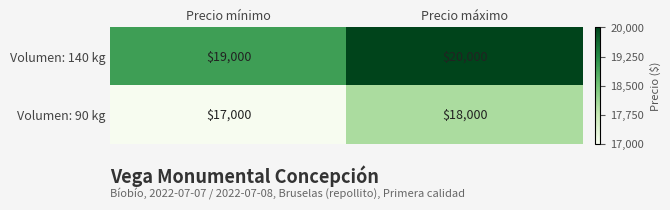

At how many categories does at least one series exceed 19523?

1